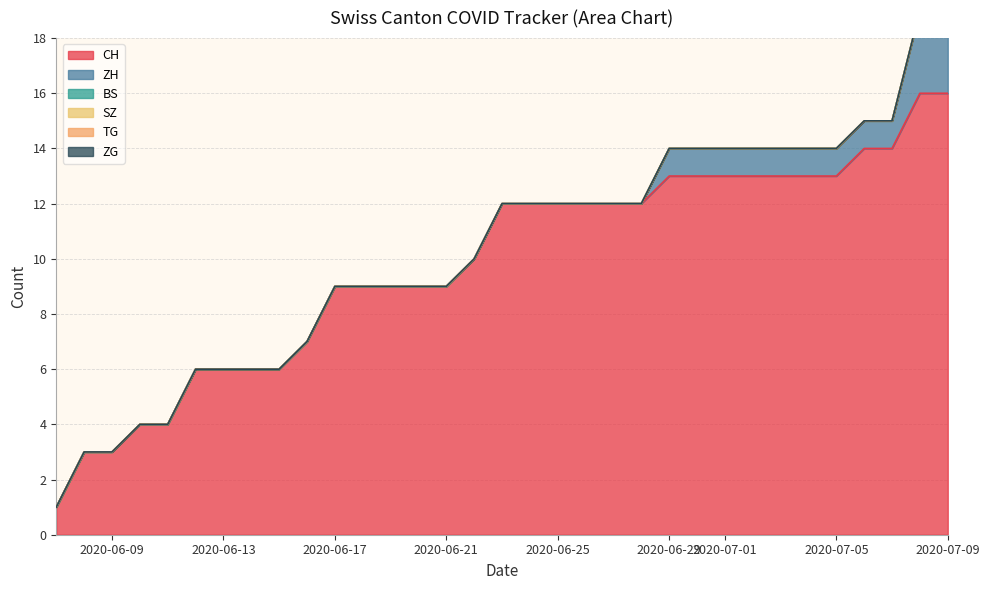

True or false: ZG and SZ cross at least once.

False